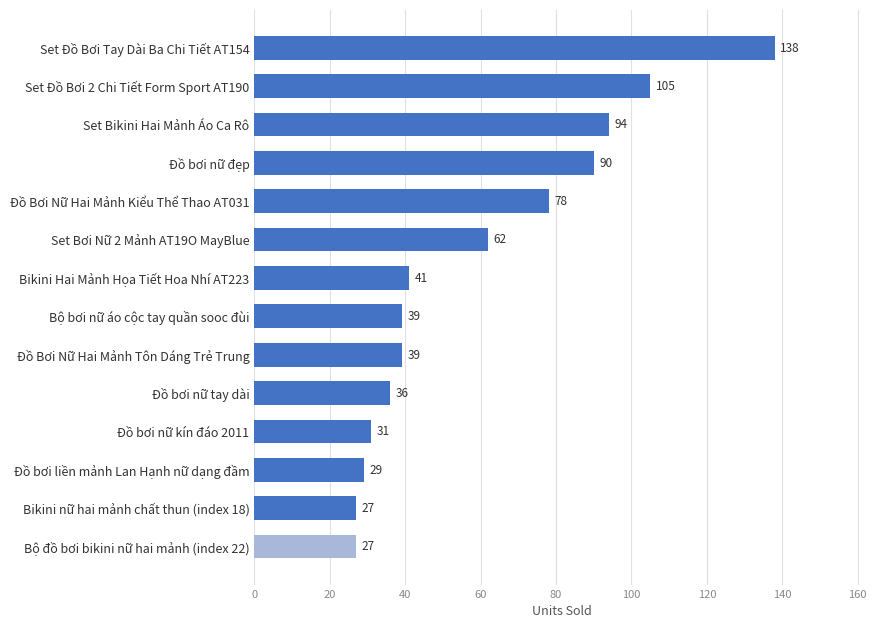

What is the change in value from Đồ Bơi Nữ Hai Mảnh Tôn Dáng Trẻ Trung to Set Bơi Nữ 2 Mảnh AT19O MayBlue?

+23